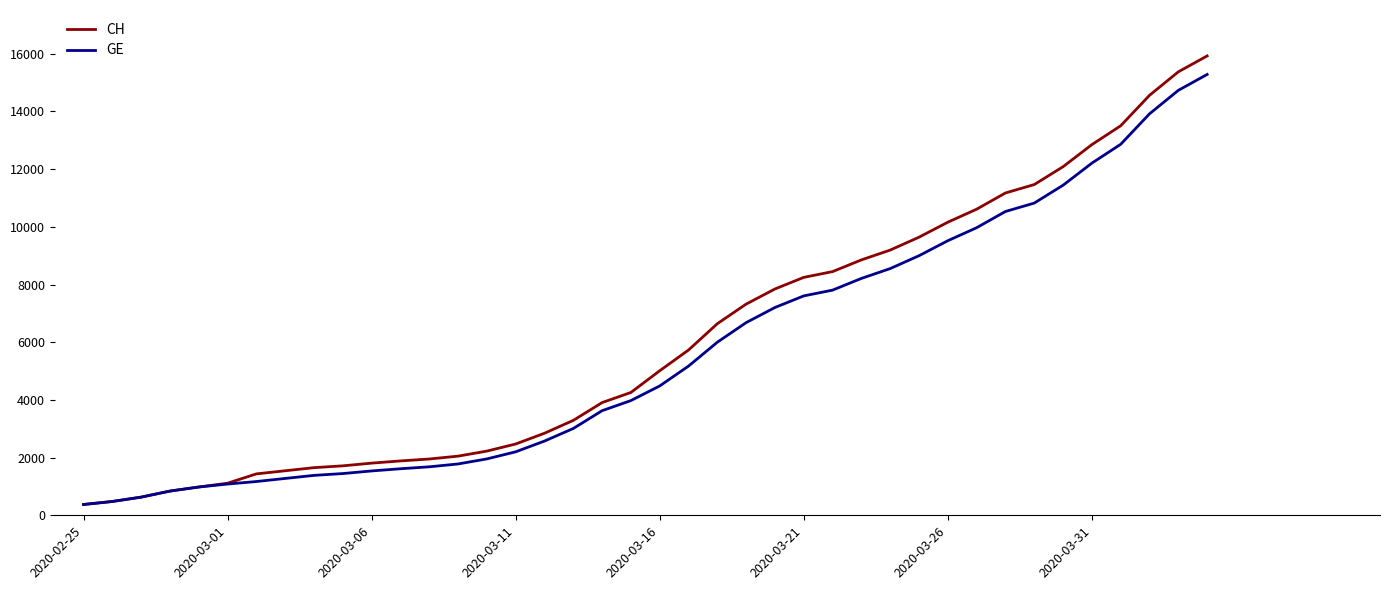

What is the maximum value for GE?

15284